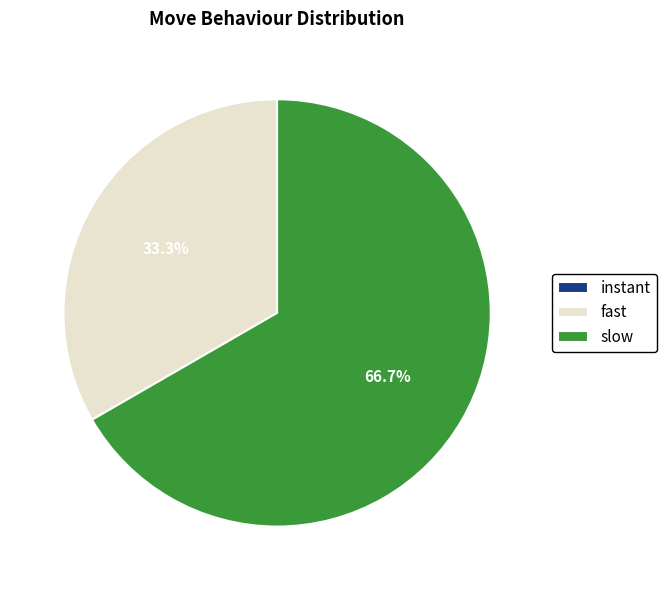

Does slow represent more than half of the total?

Yes